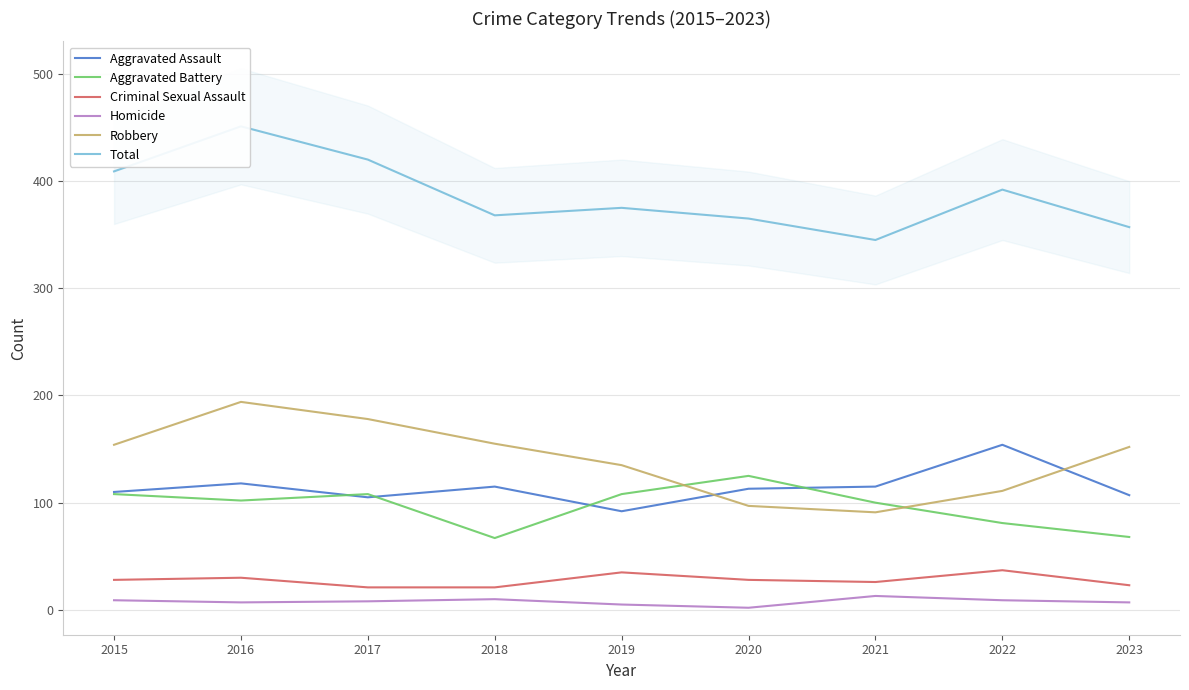

At which category is the sum across all series the highest?

2016